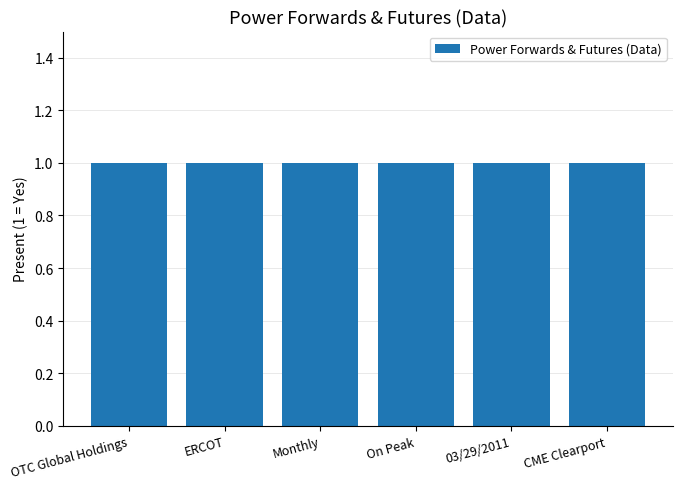

Is it true that Region equals -1 at CME Clearport?

False